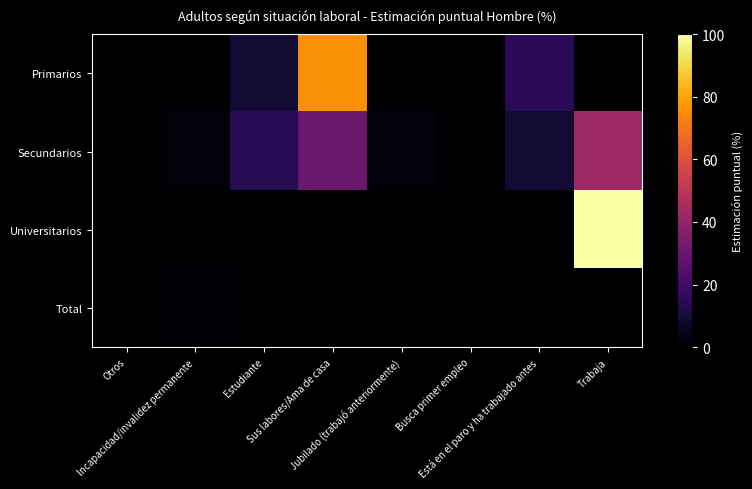

Which series has the widest spread of values?

Universitarios